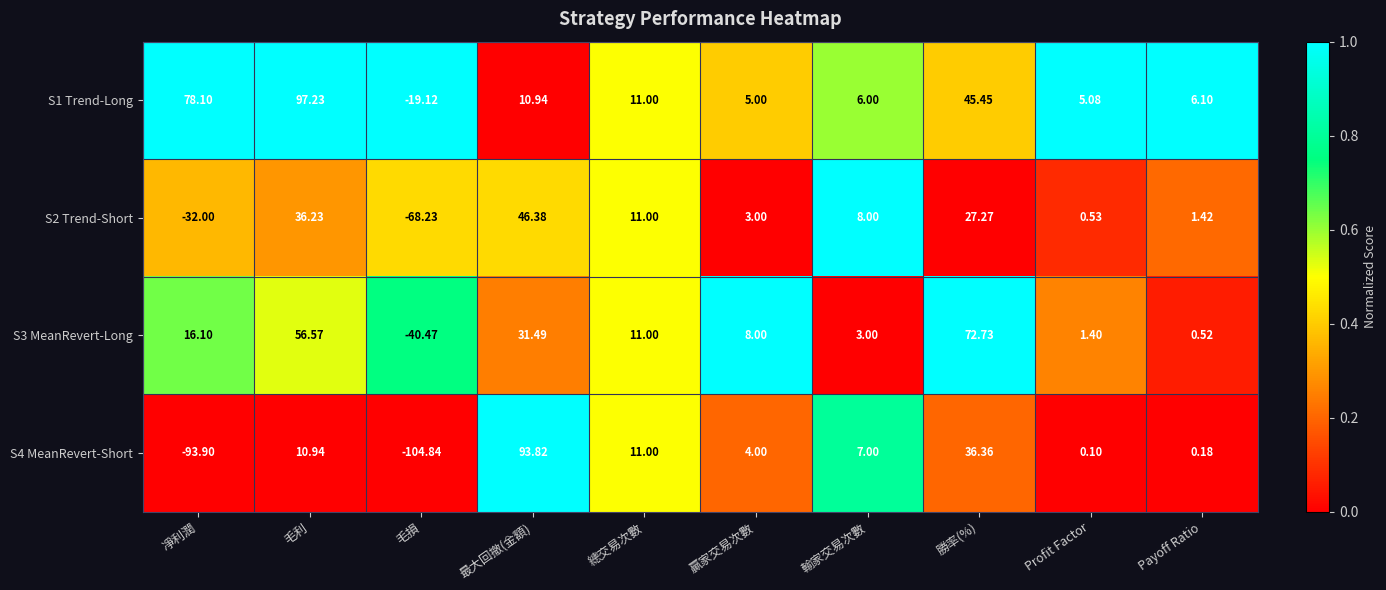

List the labels in order of S2 Trend-Short value, smallest first.

毛損, 凈利潤, Profit Factor, Payoff Ratio, 贏家交易次數, 輸家交易次數, 總交易次數, 勝率(%), 毛利, 最大回撤(金額)